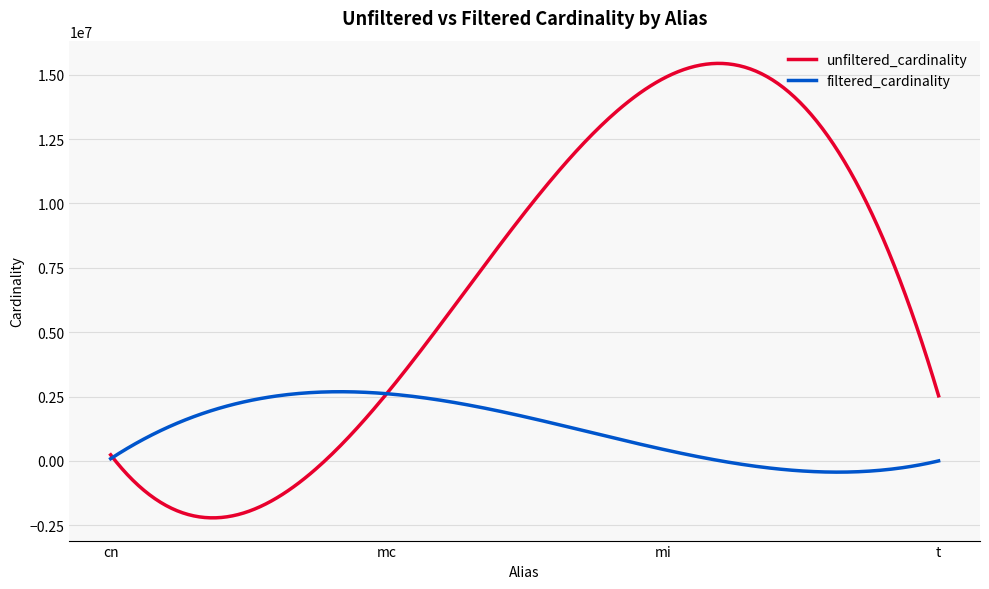

What are all the series names shown in the legend?

unfiltered_cardinality, filtered_cardinality